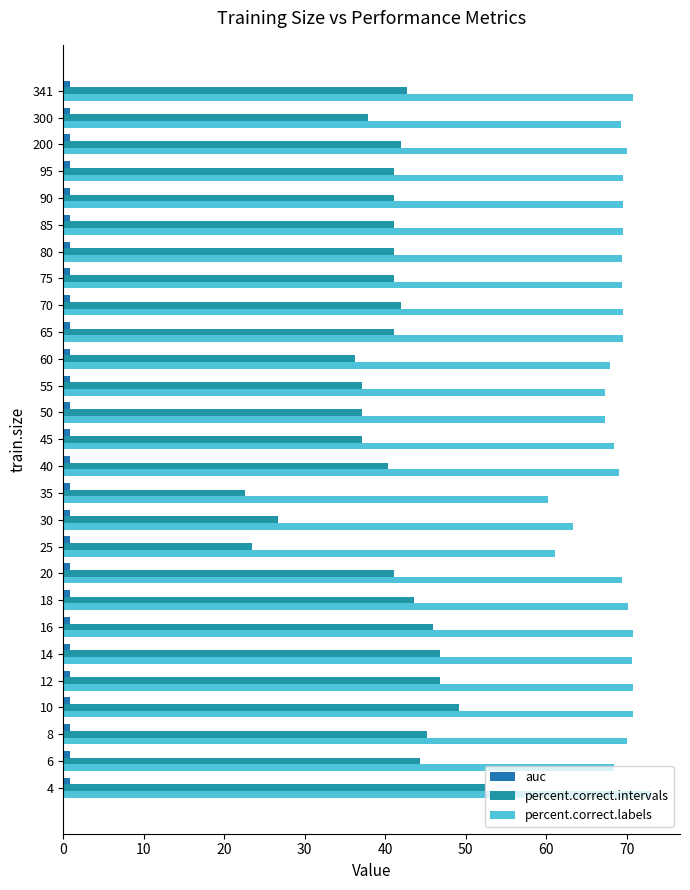

What is the value of the percent.correct.labels bar at the 24th from the left?

69.6